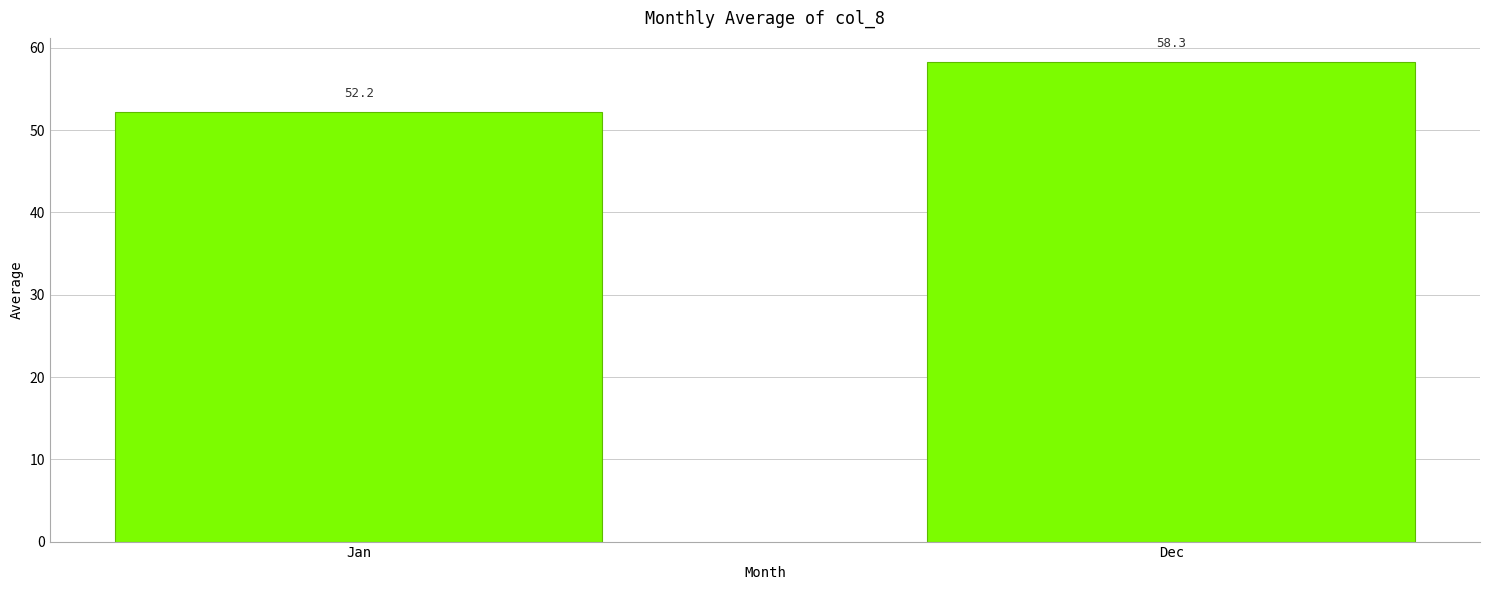

Which label corresponds to the largest value in the chart?

Dec